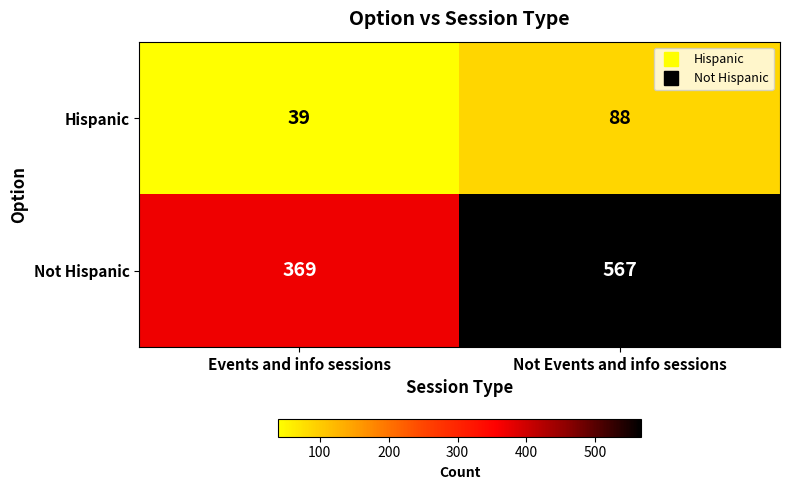

Which category has the lowest value across all series?

Events and info sessions